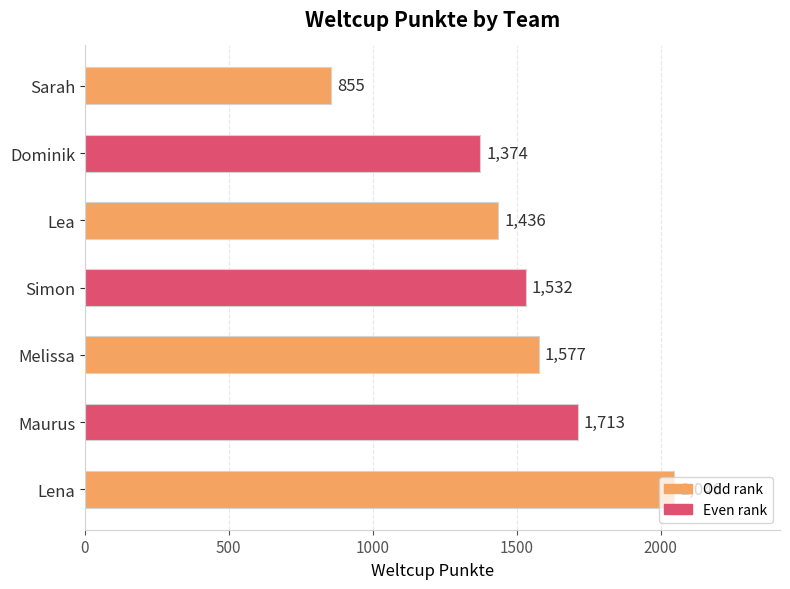

Where is the data nearest to the value 1450?

Lea